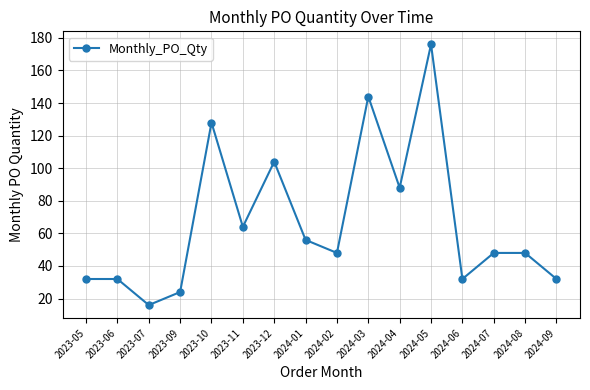

Read the value at 2023-11.

64